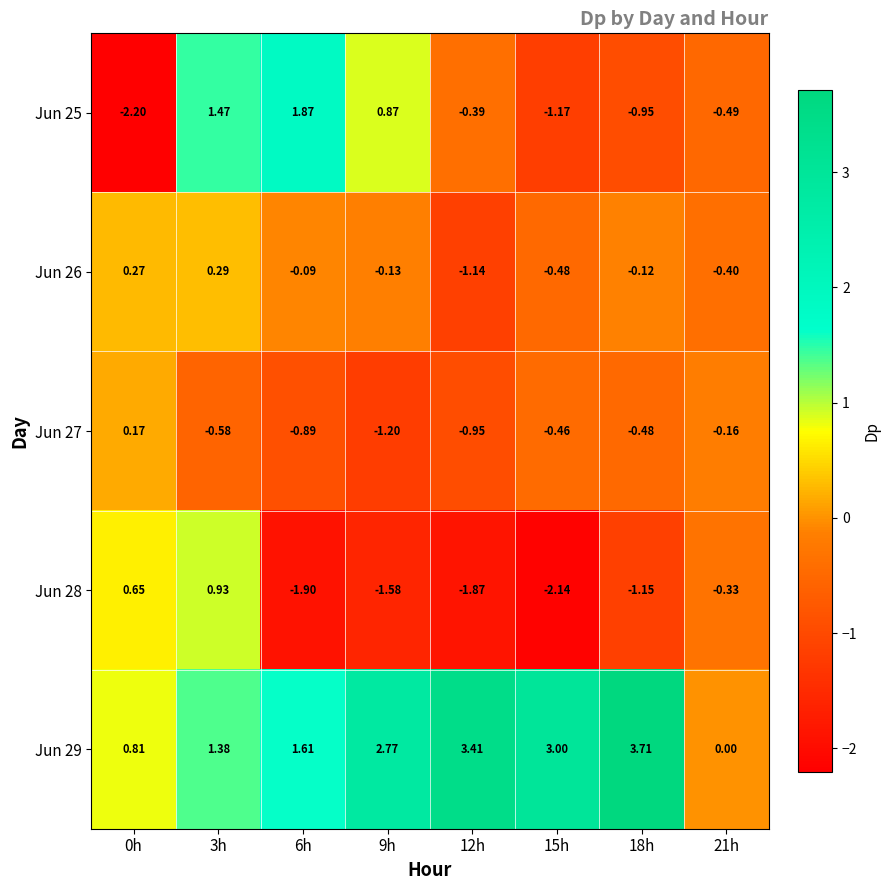

How many series are shown in this chart?

5